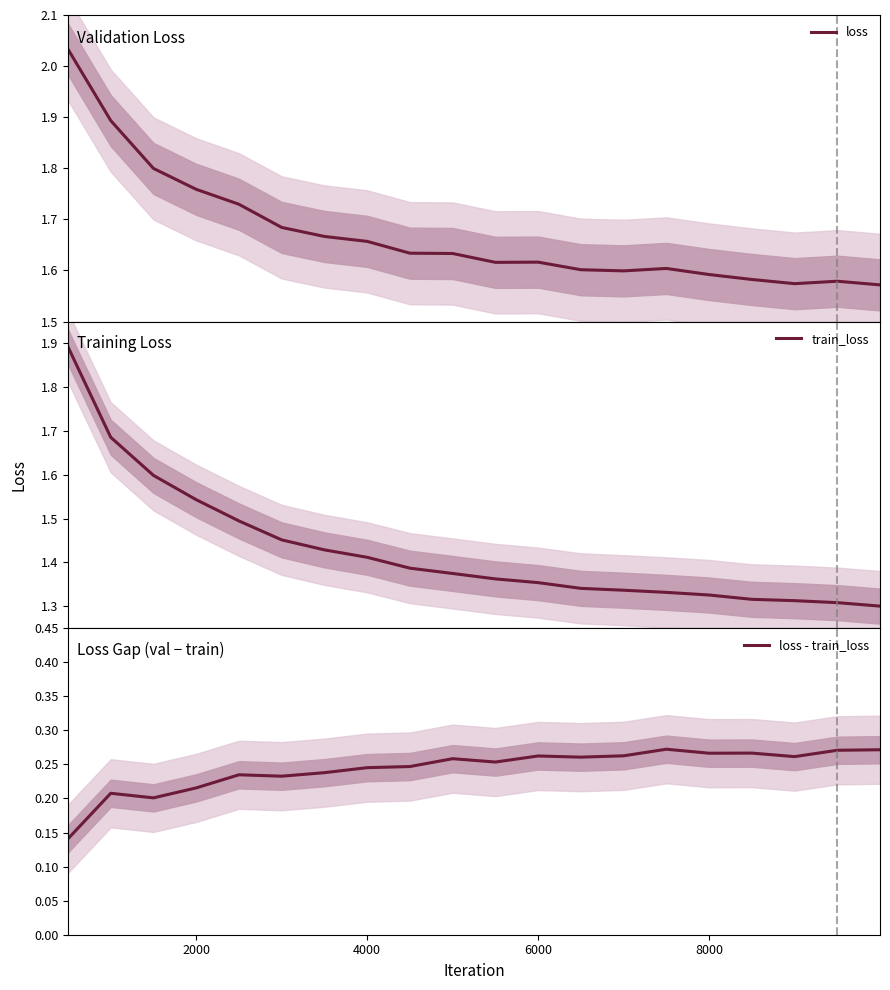

Reading left to right, what are all the values shown in this chart?

loss: 2.0	1.9	1.8	1.8	1.7	1.7	1.7	1.7	1.6	1.6	1.6	1.6	1.6	1.6	1.6	1.6	1.6	1.6	1.6	1.6
train_loss: 1.9	1.7	1.6	1.5	1.5	1.5	1.4	1.4	1.4	1.4	1.4	1.4	1.3	1.3	1.3	1.3	1.3	1.3	1.3	1.3
loss - train_loss: 0.1	0.2	0.2	0.2	0.2	0.2	0.2	0.2	0.2	0.3	0.3	0.3	0.3	0.3	0.3	0.3	0.3	0.3	0.3	0.3